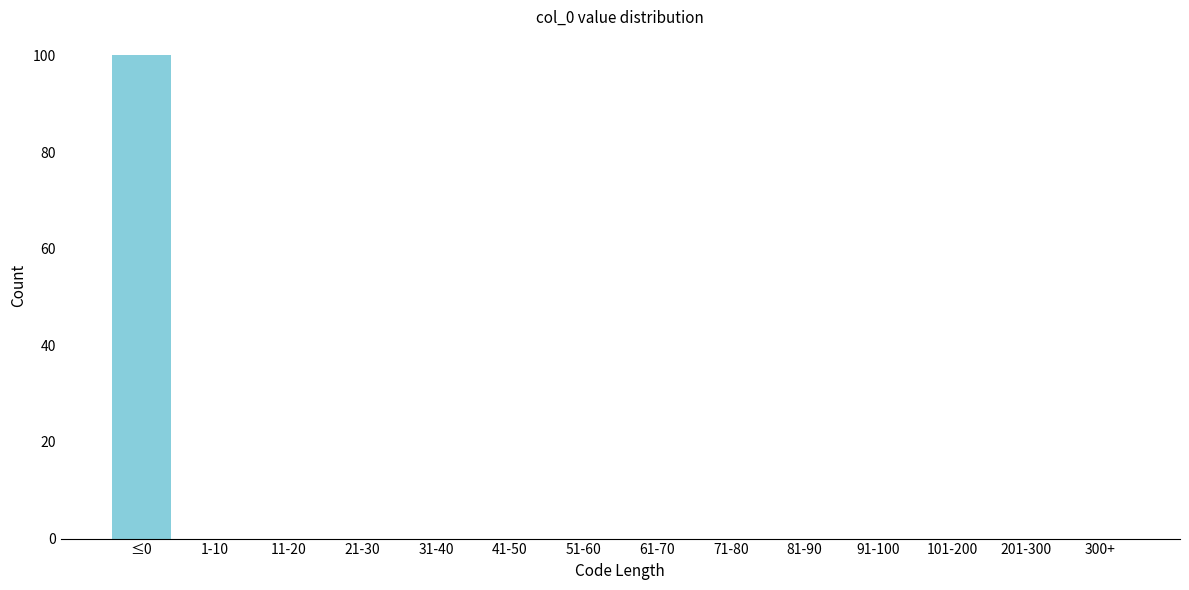

Reading left to right, transcribe all the data shown in this chart.

≤0=100	1-10=0	11-20=0	21-30=0	31-40=0	41-50=0	51-60=0	61-70=0	71-80=0	81-90=0	91-100=0	101-200=0	201-300=0	300+=0